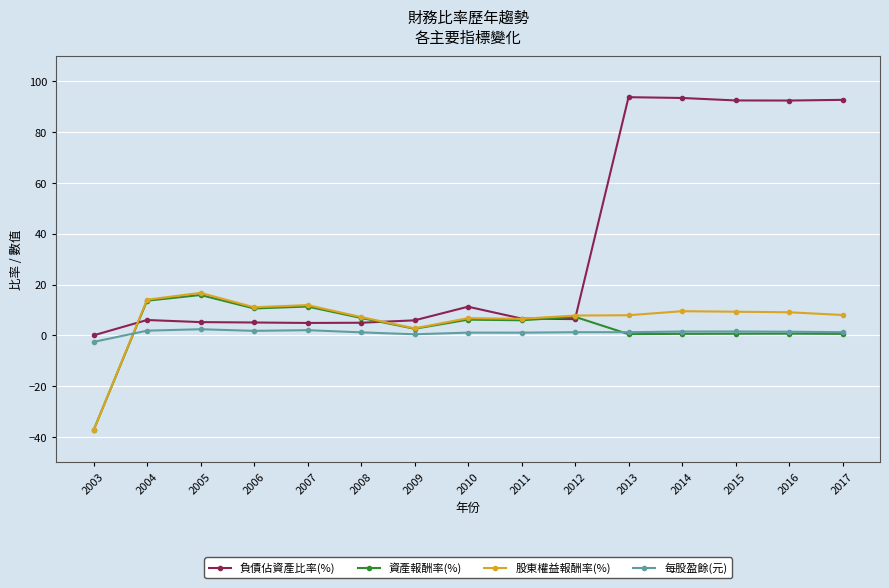

What is the maximum value shown in the chart?

93.8